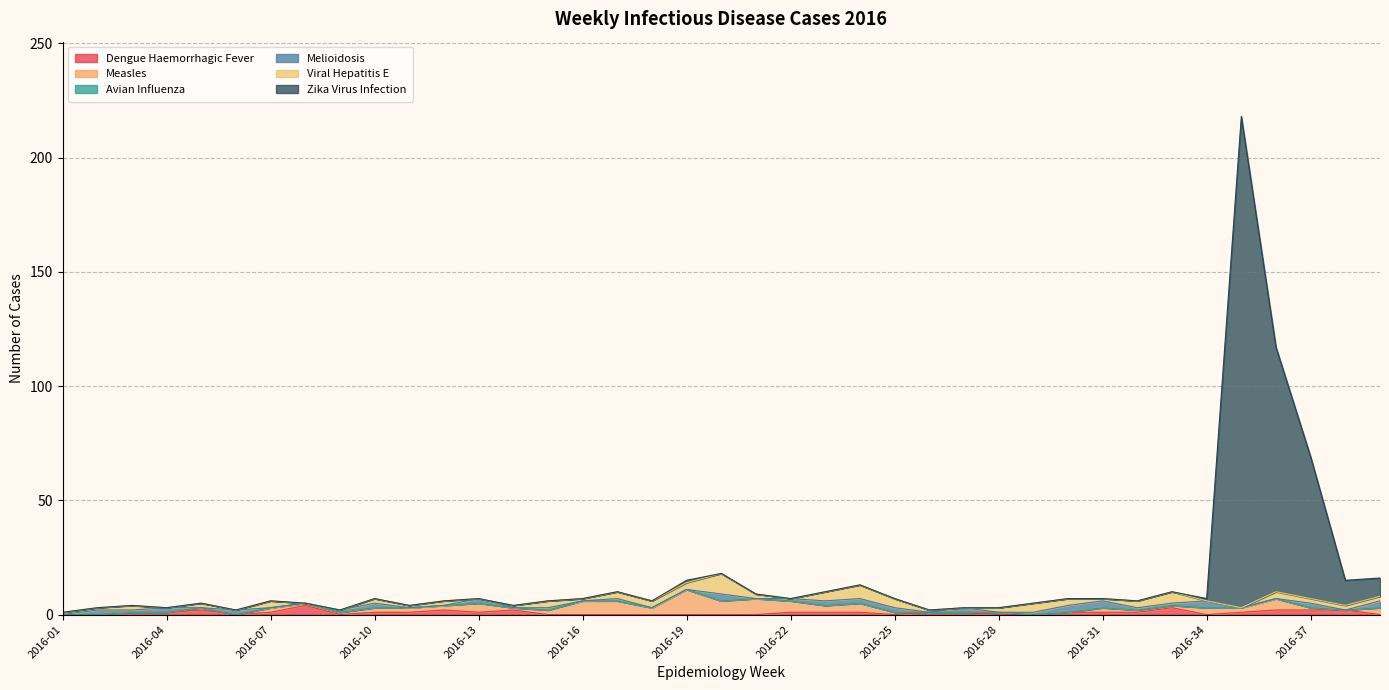

How many intersections are there between Dengue Haemorrhagic Fever and Zika Virus Infection?

1